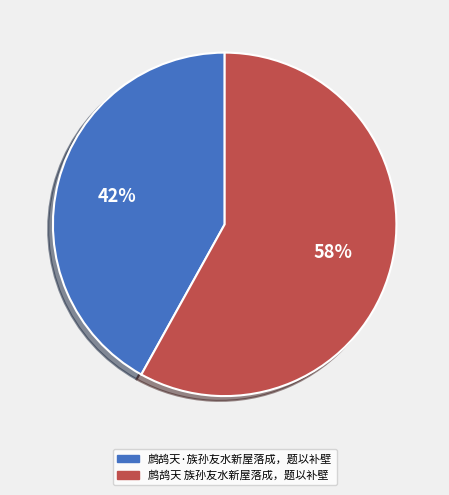

Which slice is the largest?

鹧鸪天 族孙友水新屋落成，题以补壁